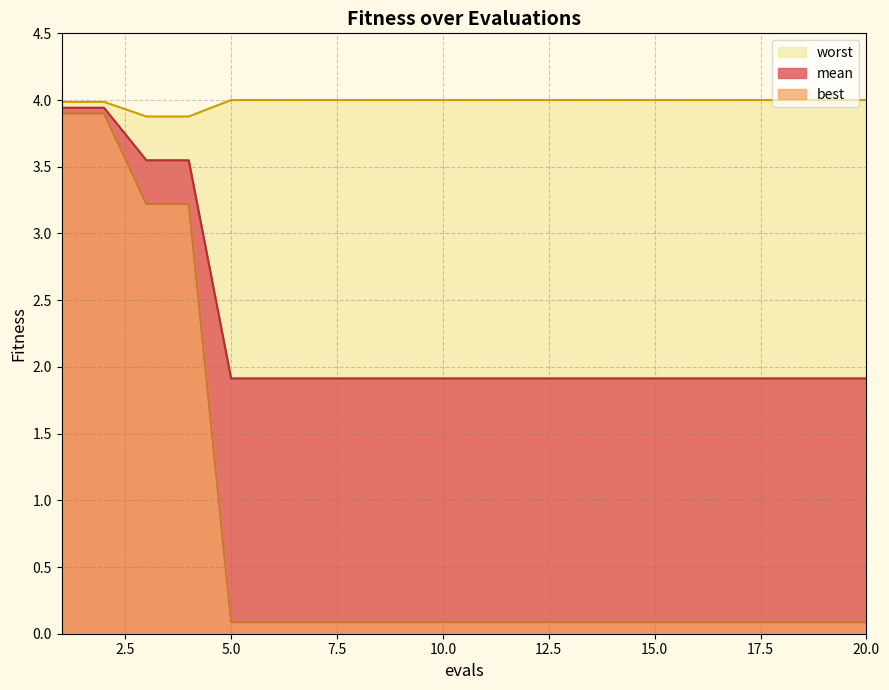

What is the greatest value displayed?

4.0